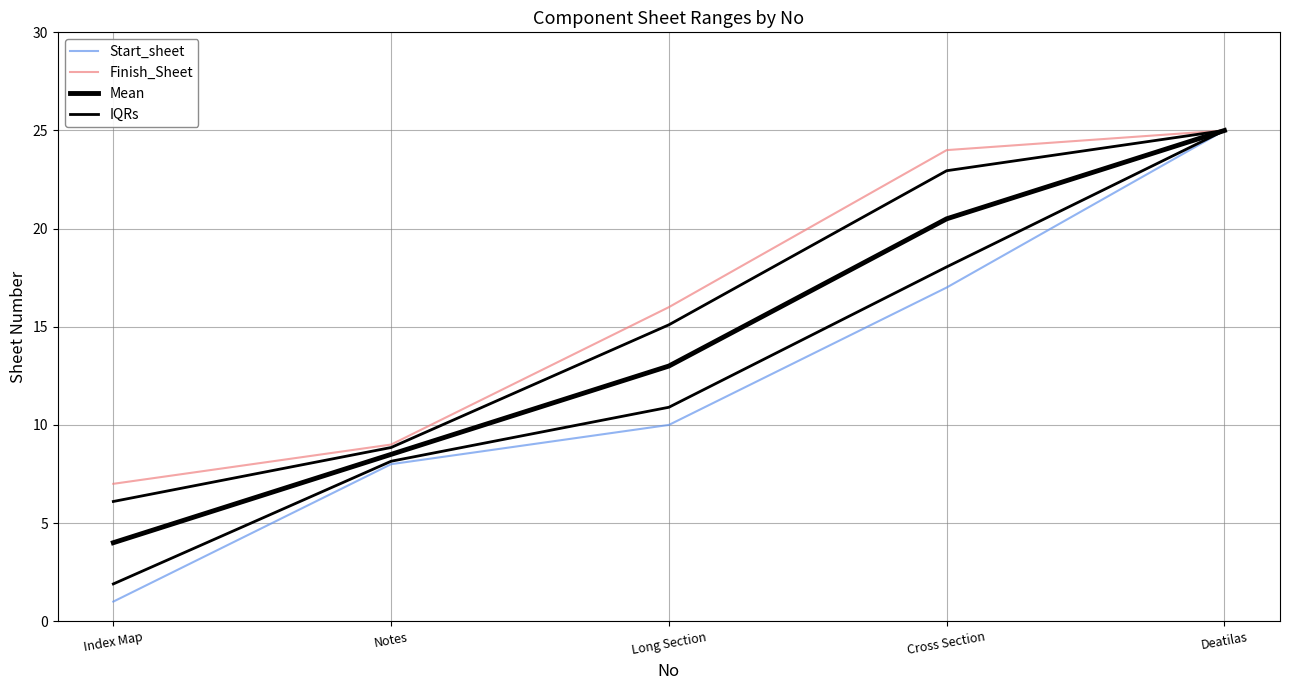

What position from the left is Long Section?

3